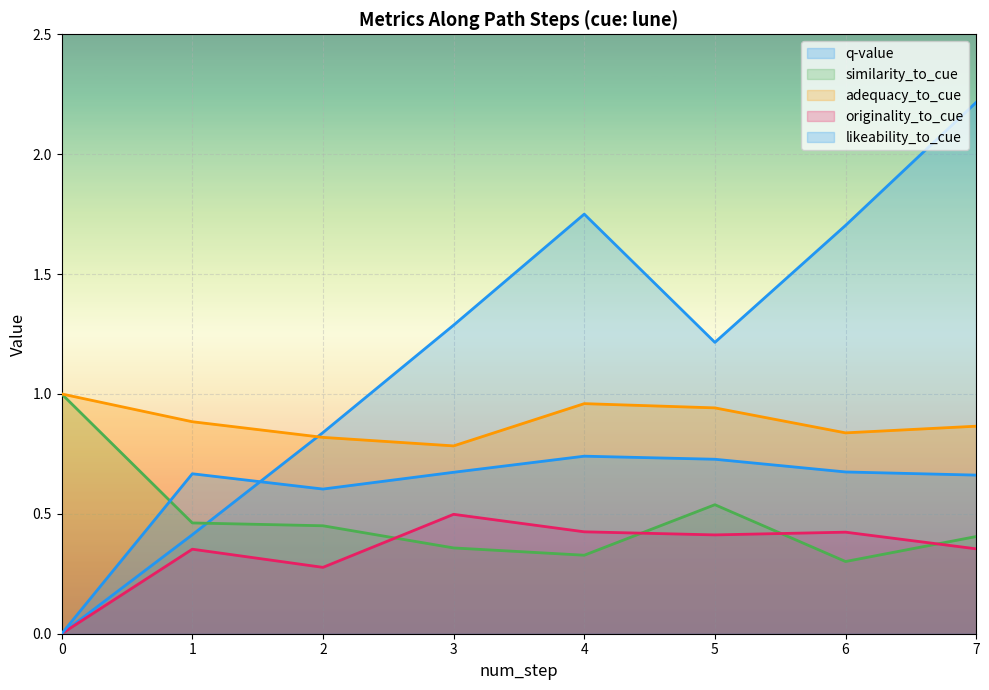

List the labels in order of q-value value, largest first.

7, 4, 6, 3, 5, 2, 1, 0